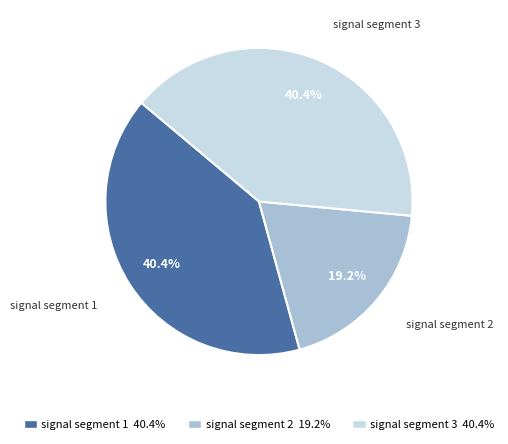

Is there a majority slice in this chart?

No